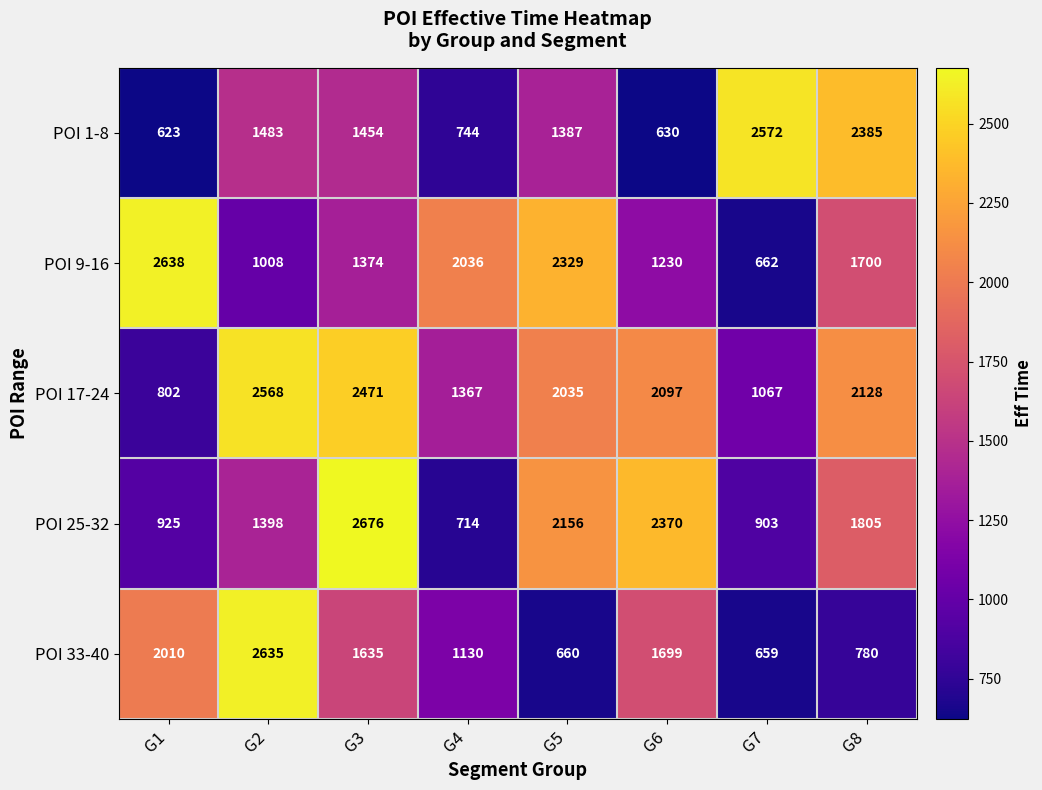

Rank the series at G2 from lowest to highest value.

POI 9-16, POI 25-32, POI 1-8, POI 17-24, POI 33-40